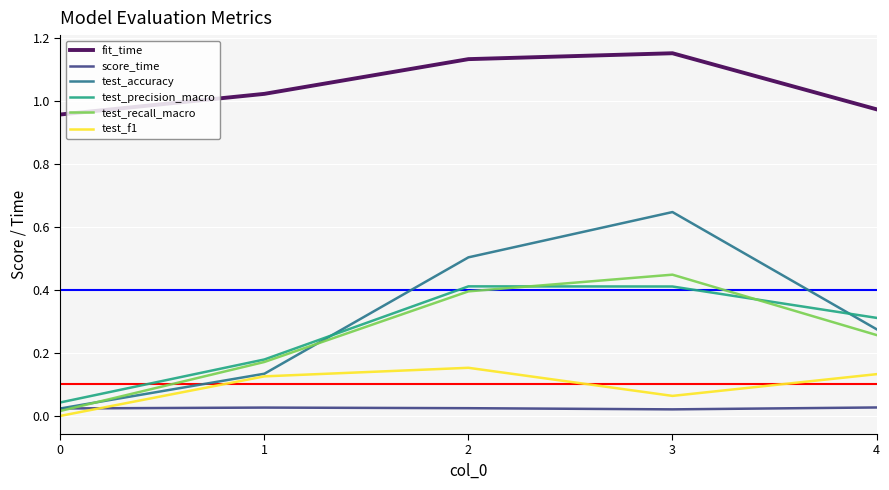

The value of test_accuracy at 2 is 0.5. True or false?

True